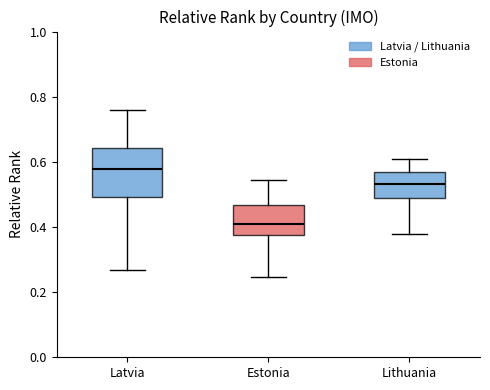

Reading left to right, transcribe this box plot: for each box, give where its median line is, the range the box spans, and where its two whiskers end, as read against the y-axis. The values are not printed on the chart, so give them approximately, as read against the axis.

Latvia: median 0.58, box 0.50 to 0.64, whiskers 0.26 to 0.76
Estonia: median 0.42, box 0.38 to 0.46, whiskers 0.24 to 0.54
Lithuania: median 0.54, box 0.48 to 0.56, whiskers 0.38 to 0.60